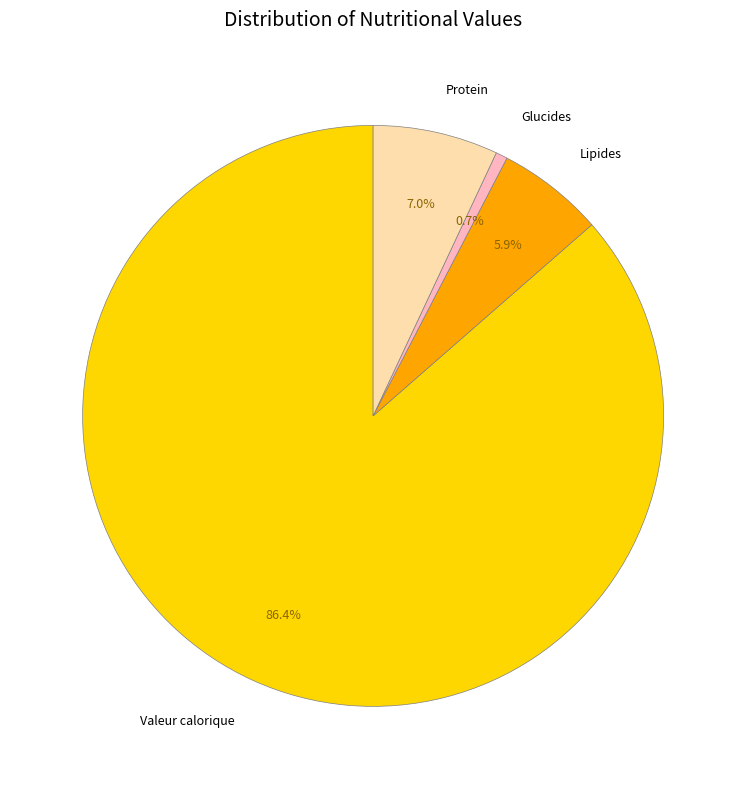

Which category accounts for the majority?

Valeur calorique